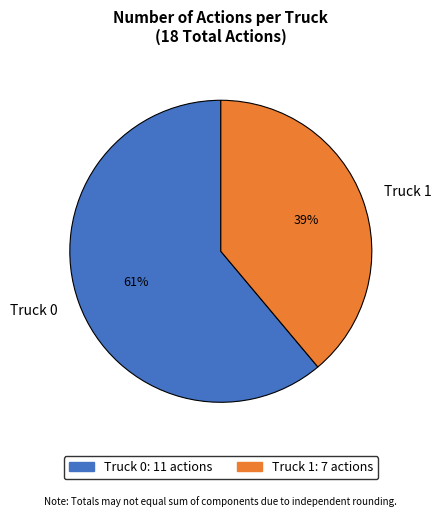

To the nearest percent, what is the combined percentage of Truck 1 and Truck 0?

100%